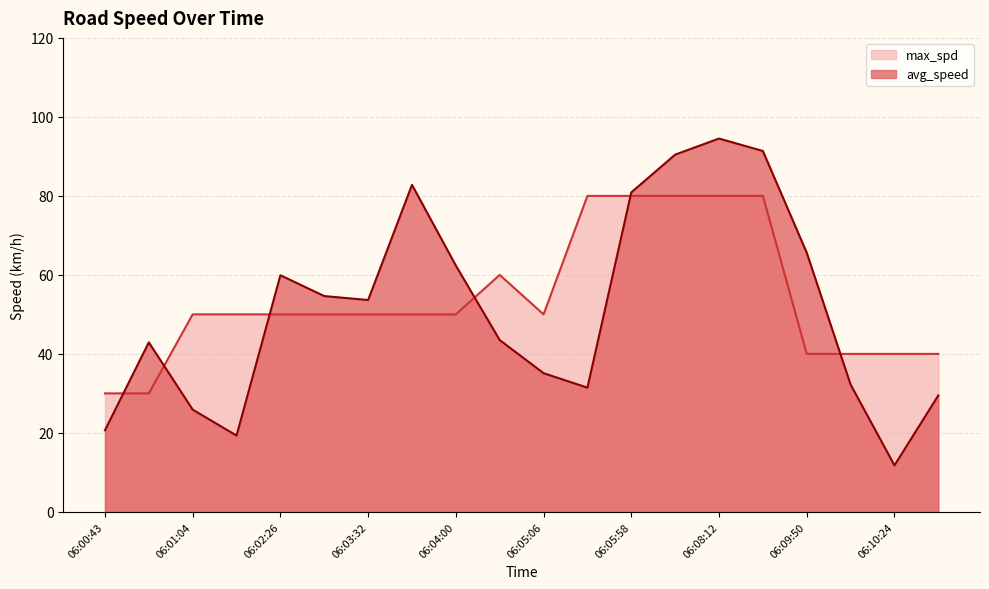

Which series has the largest total across all categories?

max_spd